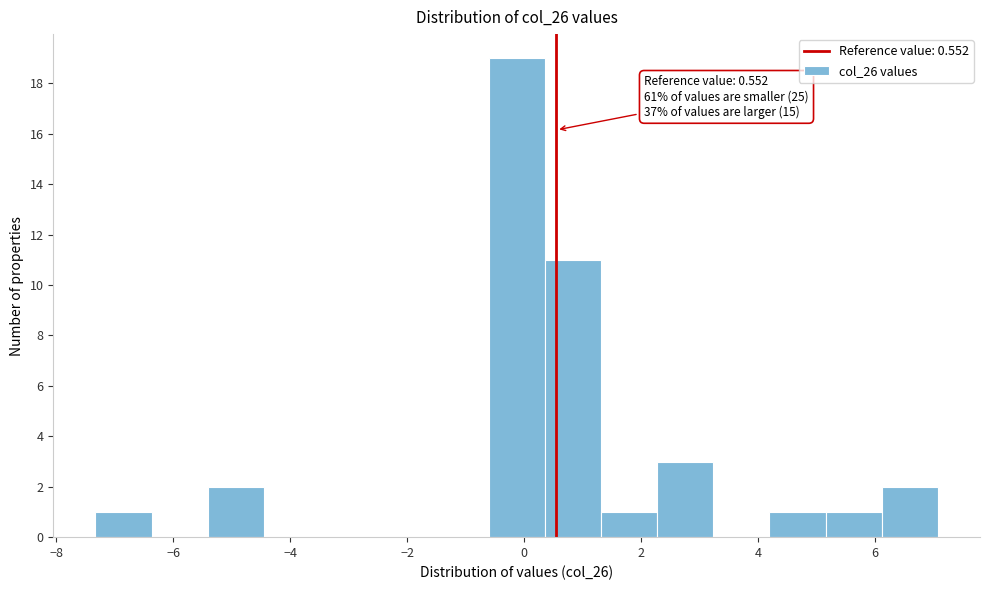

Which range on the x-axis has the tallest bar?

-0.6 to 0.4